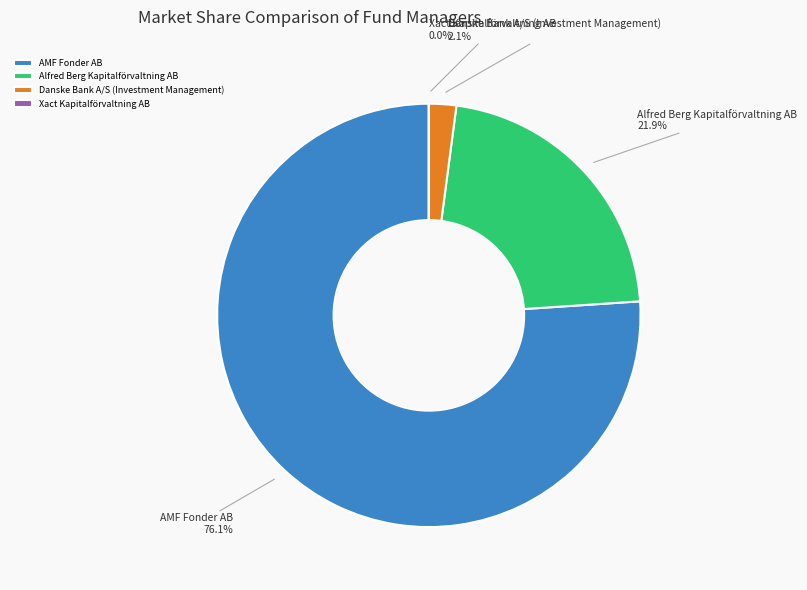

What is the largest slice in the pie chart?

AMF Fonder AB